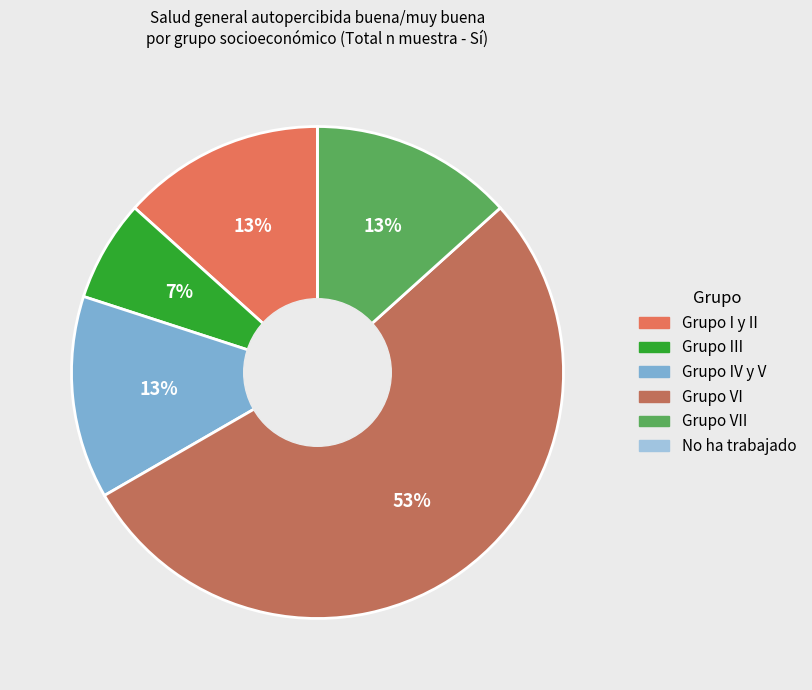

To the nearest percent, what is the average slice percentage?

17%